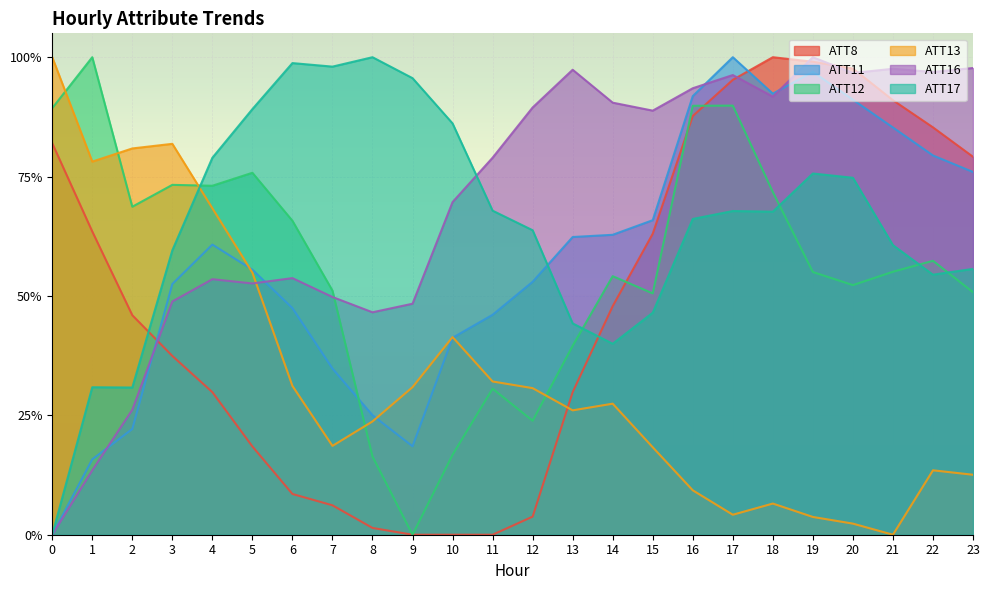

The ATT12 series shows 0.0 at 10. True or false?

False